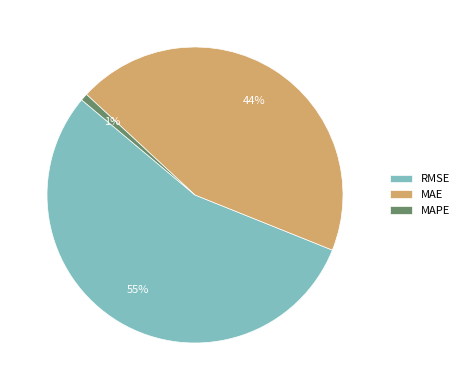

To the nearest percent, what percentage of the pie is MAPE?

1%